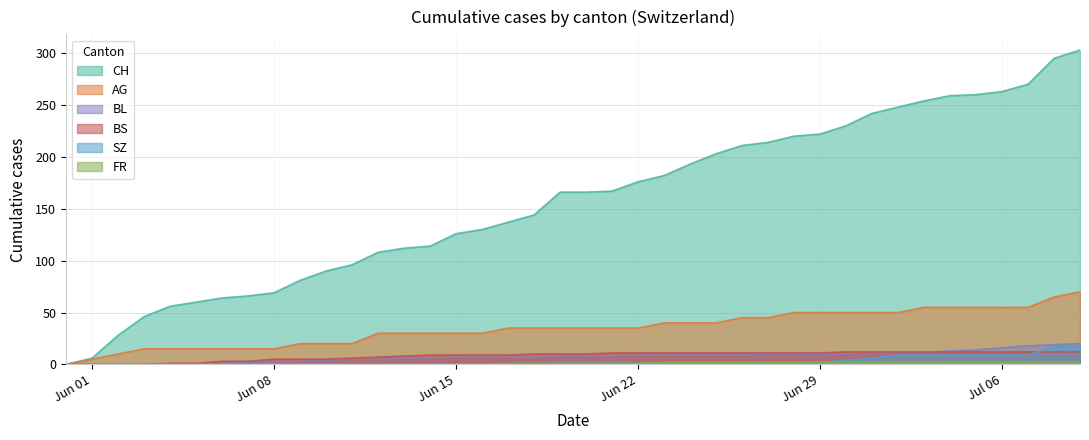

Which series has the widest spread of values?

CH